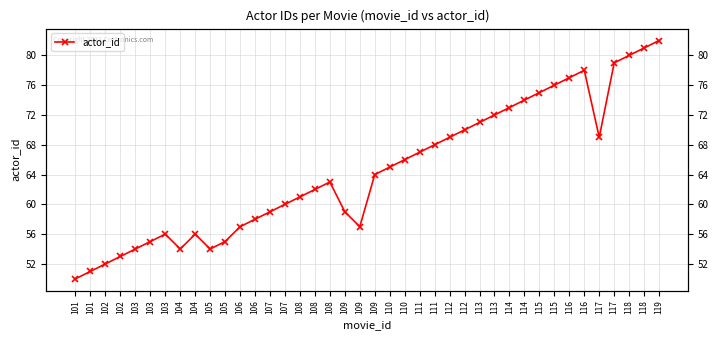

What is the greatest value displayed?

82